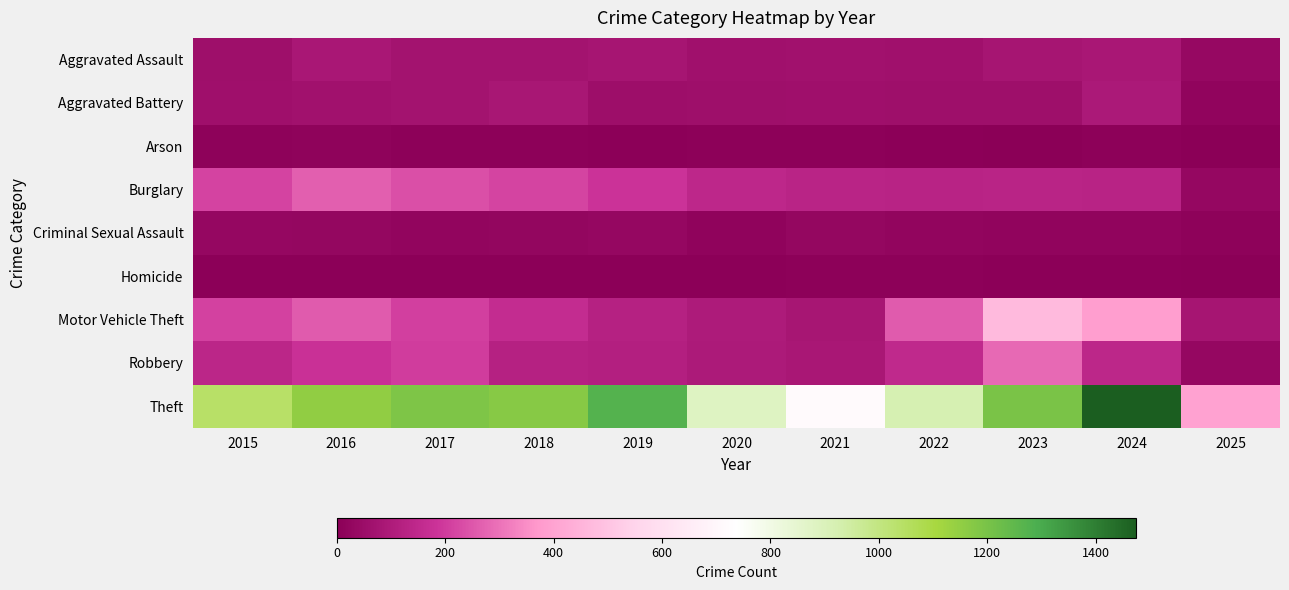

List the series in order of their peak value, lowest first.

Homicide, Arson, Criminal Sexual Assault, Aggravated Assault, Aggravated Battery, Burglary, Robbery, Motor Vehicle Theft, Theft